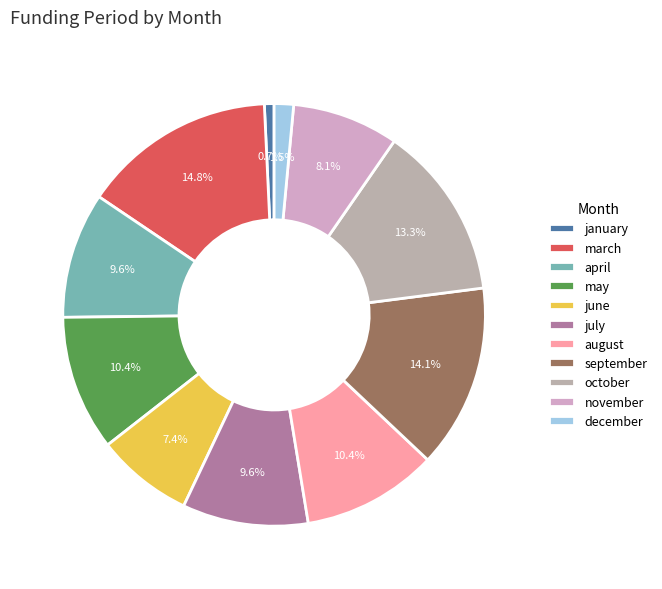

Is there any slice that represents more than half of the pie?

No